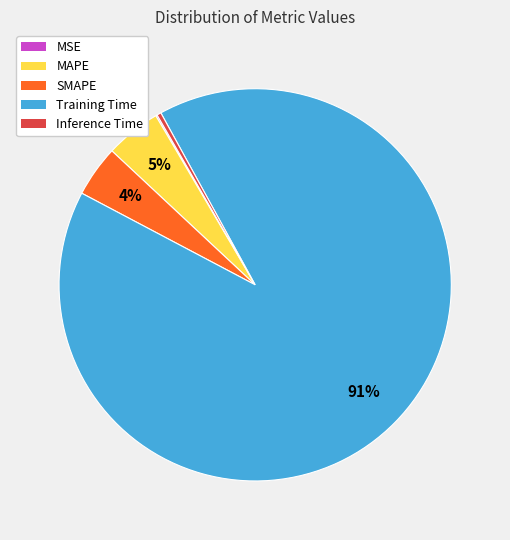

Do SMAPE and MAPE together represent more than half of the pie?

No